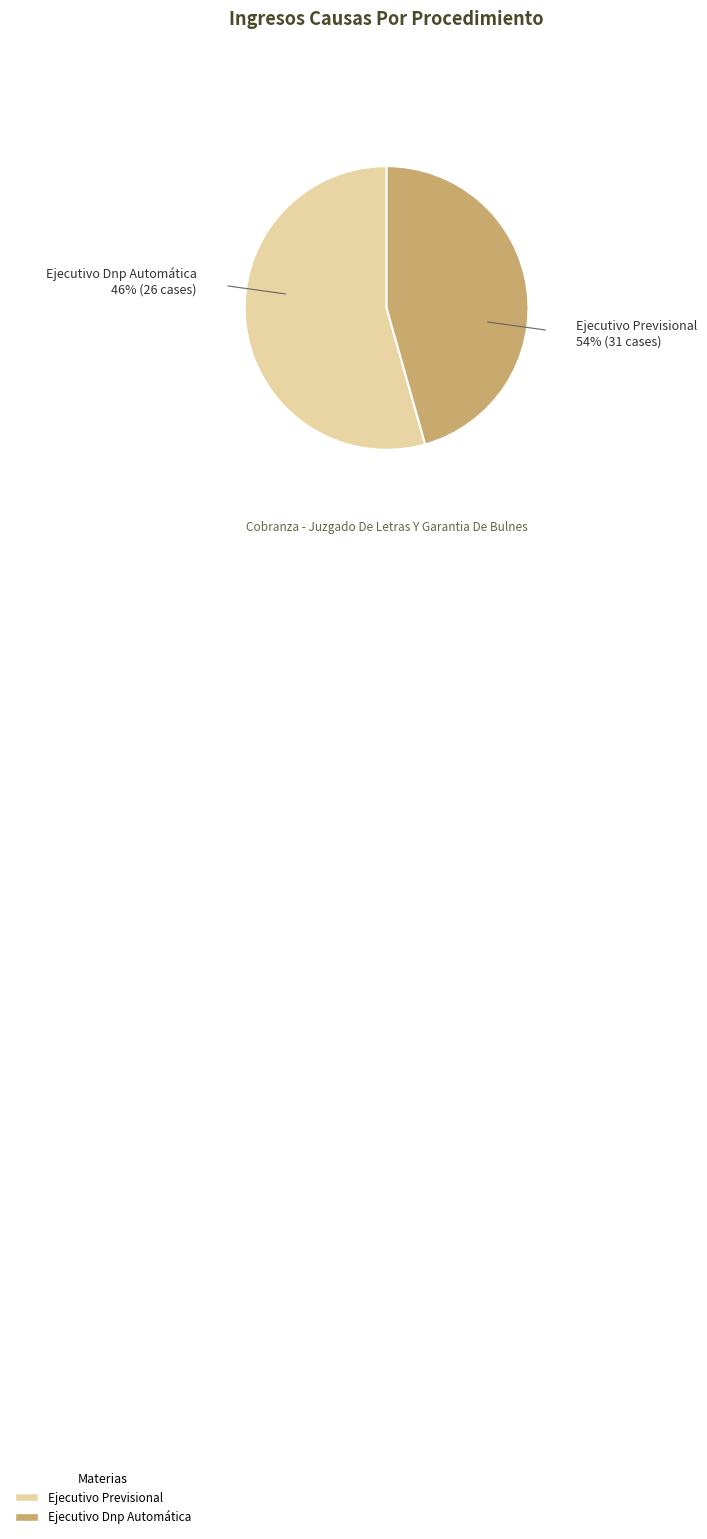

Which slice represents more than half of the pie?

Ejecutivo Previsional